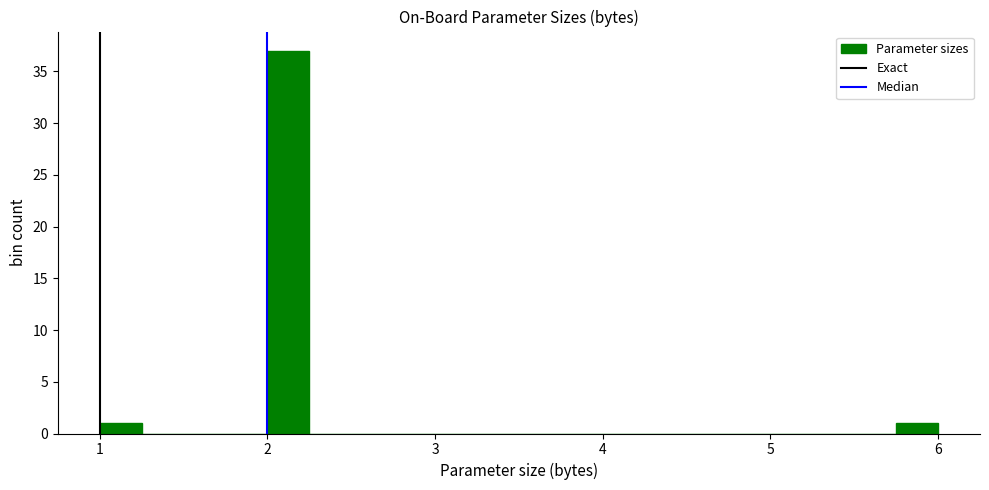

Around what value on the x-axis is the tallest bar? Give the approximate position of its centre, as read against the axis.

2.1